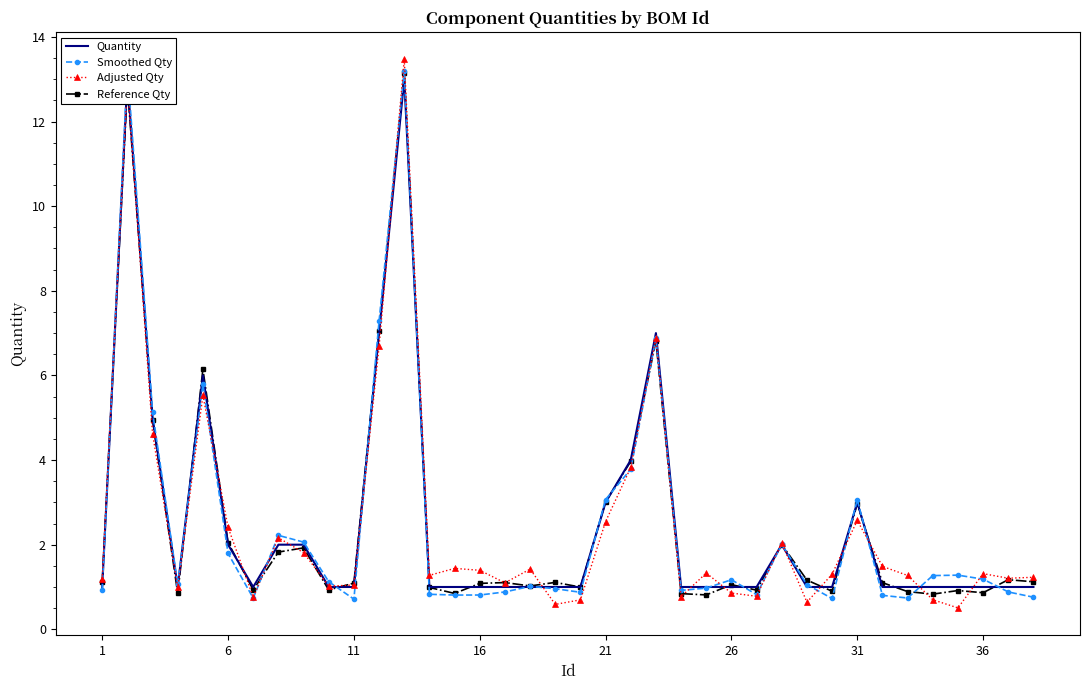

At how many categories does at least one series exceed 5?

6